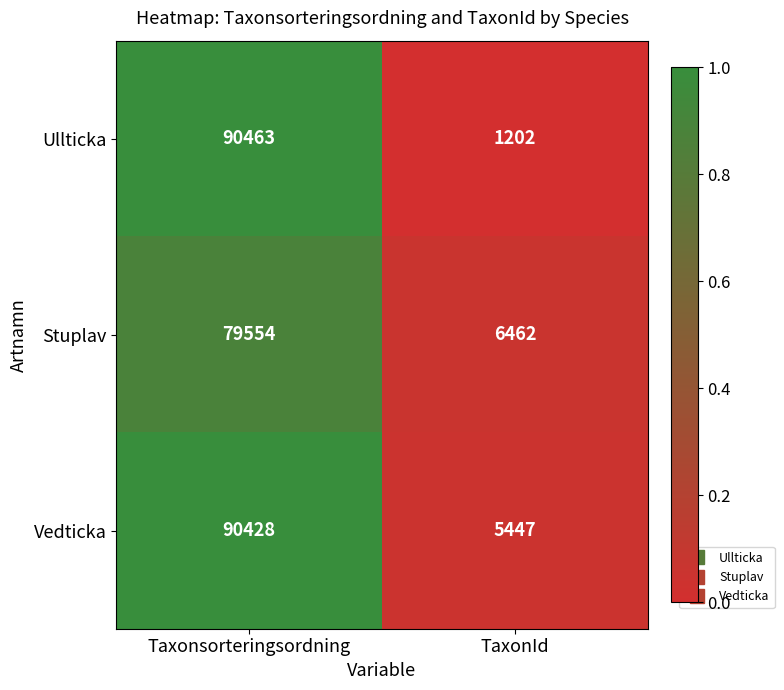

What is the maximum value for Ullticka?

90463